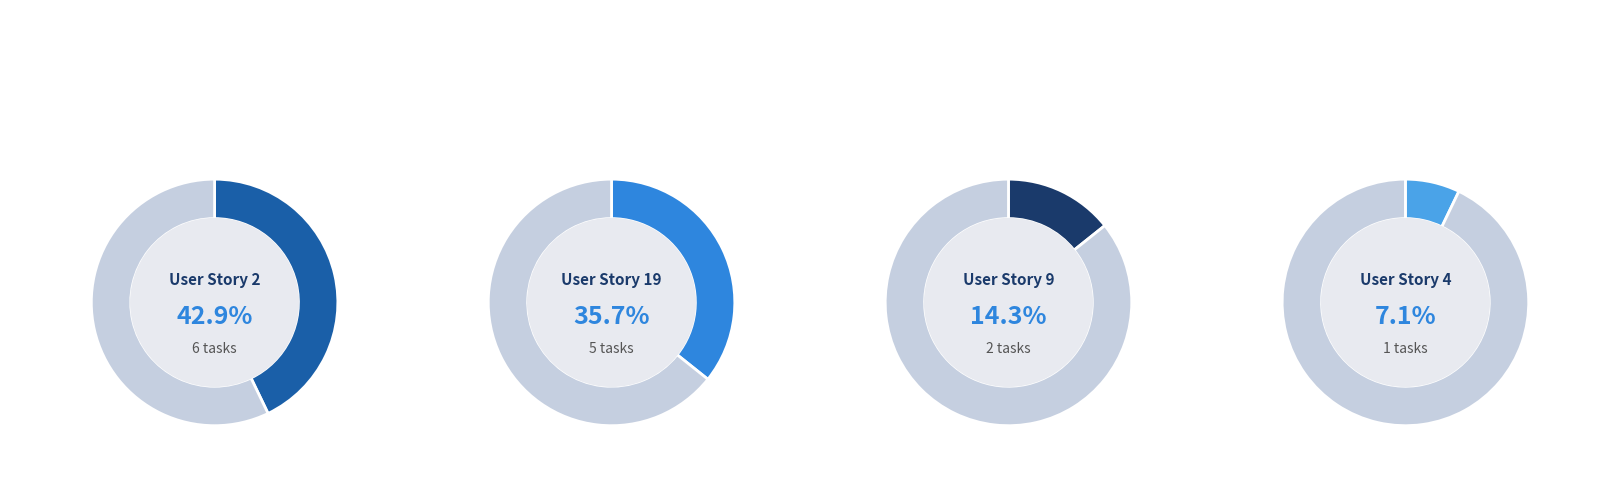

The User Story 19 slice represents 46% of the pie. True or false?

False